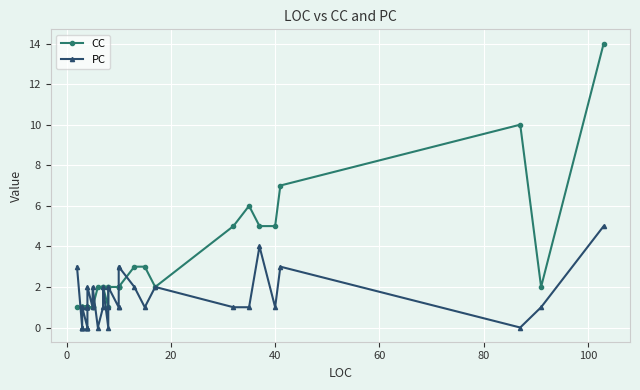

What is the difference between the second highest and second lowest values in the PC series?

4